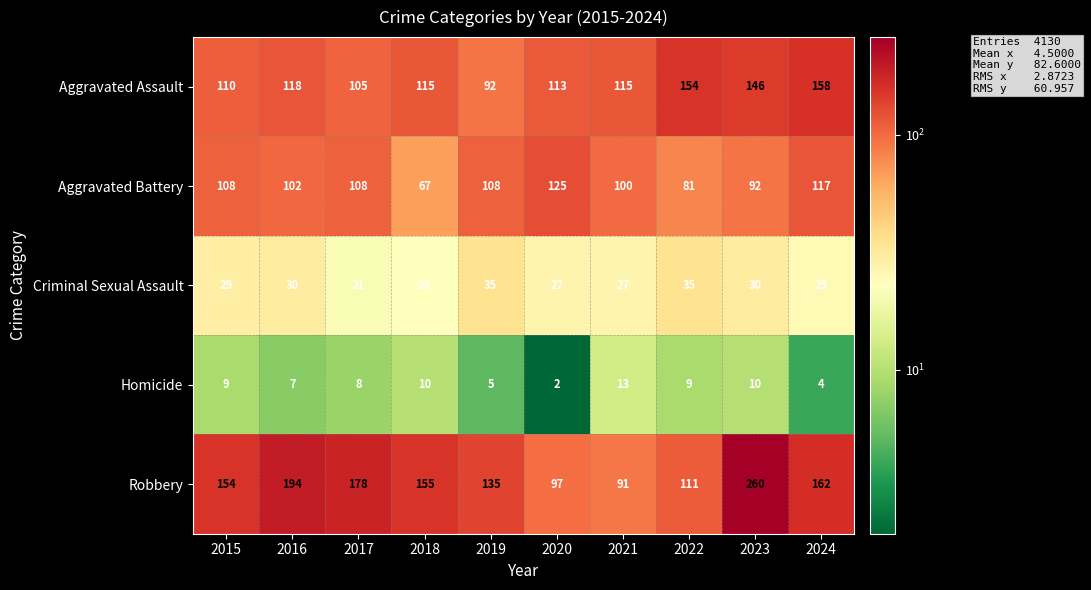

What is the sum of all Homicide values?

77